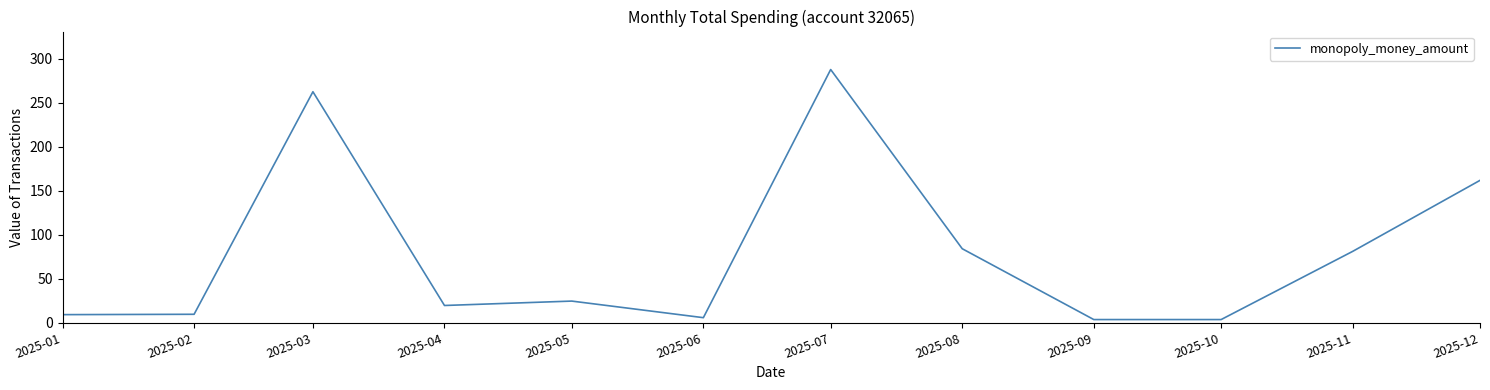

How many distinct data groups are displayed?

1